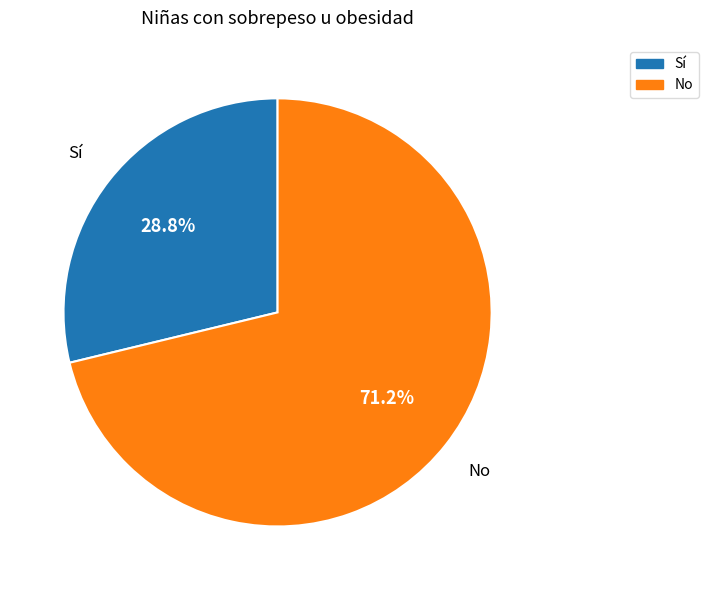

To the nearest percent, what is the average slice percentage?

50%